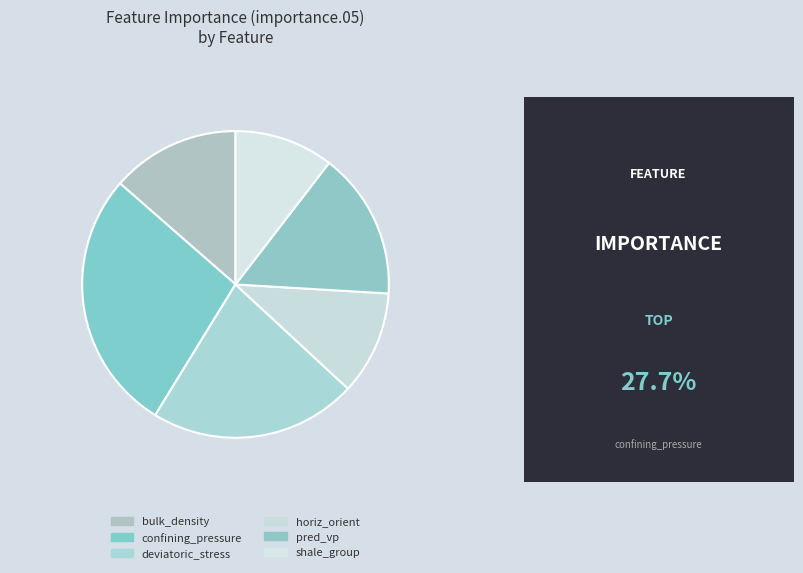

The horiz_orient slice represents 11% of the pie. True or false?

True